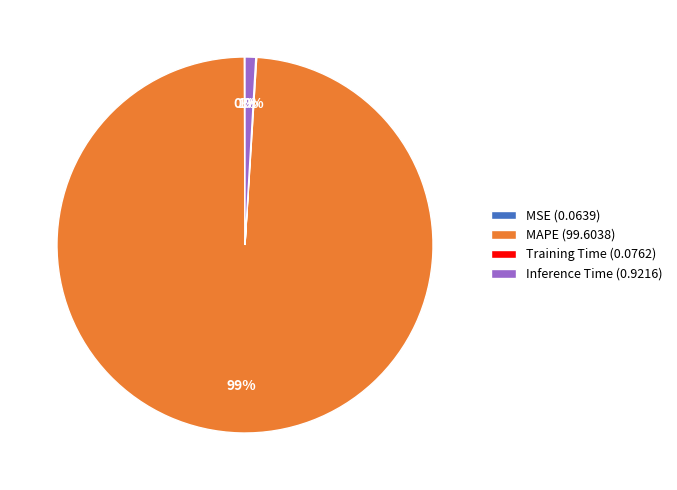

What percentage is the MAPE (99.6038) slice, to the nearest percent?

99%